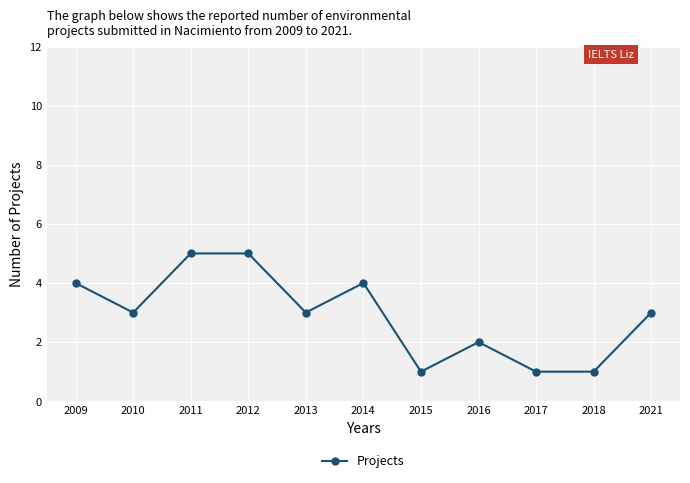

What is the change in value from 2012 to 2015?

-4